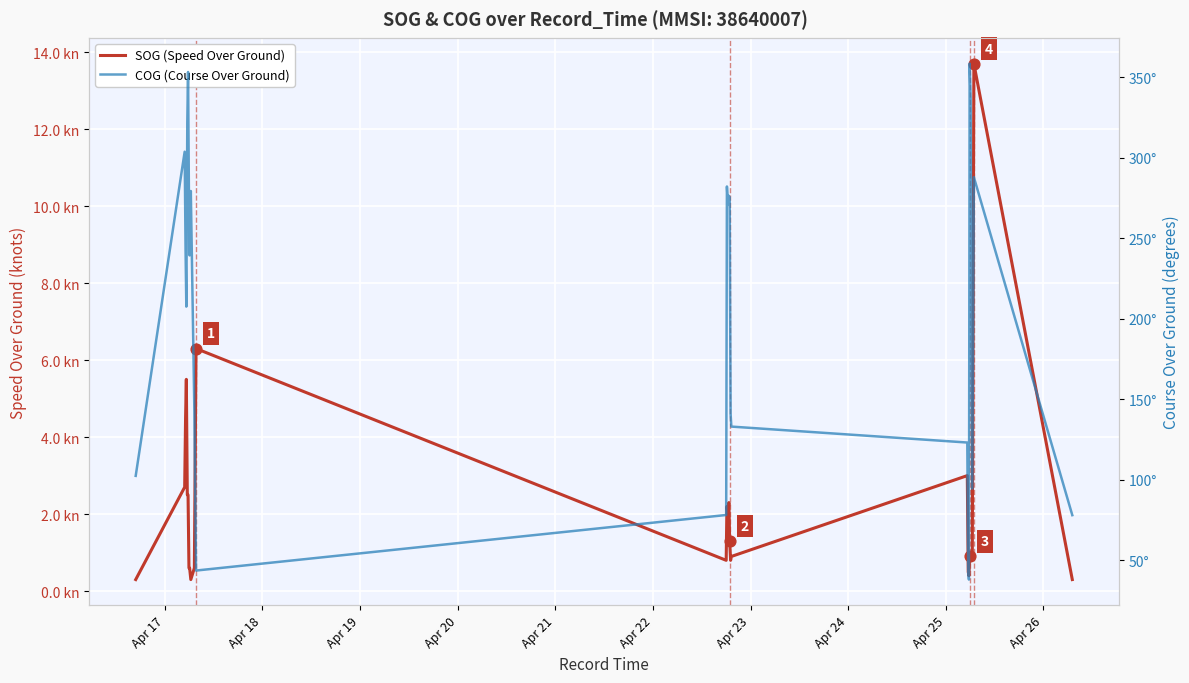

What is the total value across all series at Apr 26?

143.5